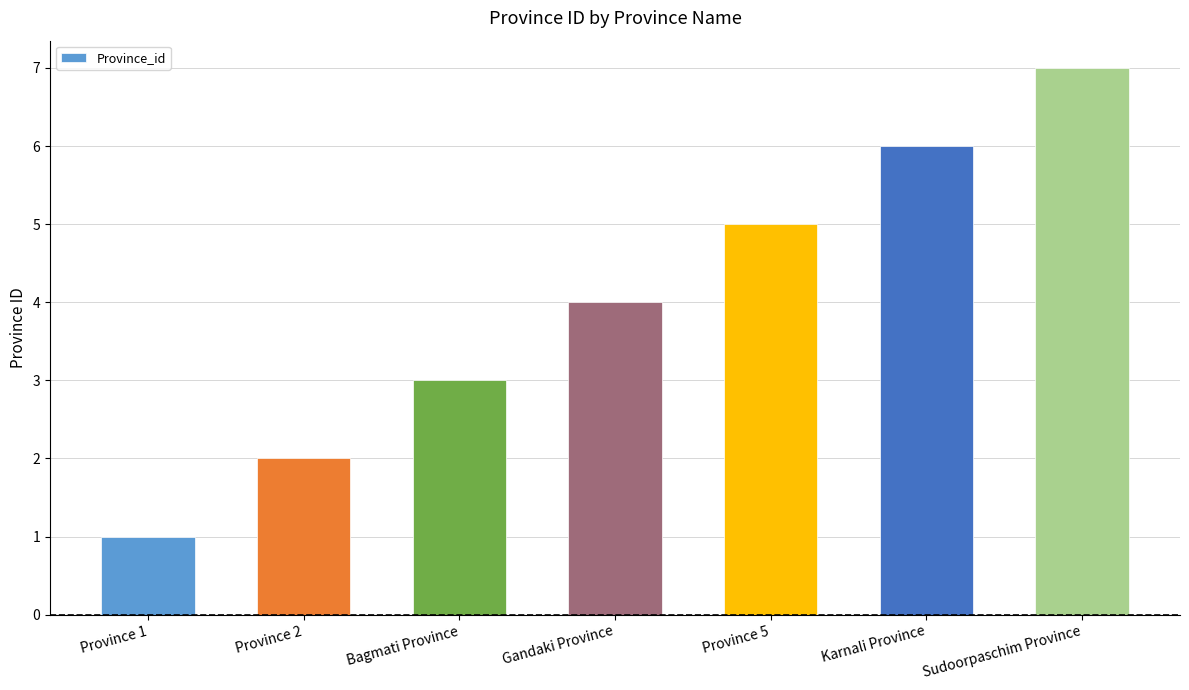

How many categories are shown in the chart?

7